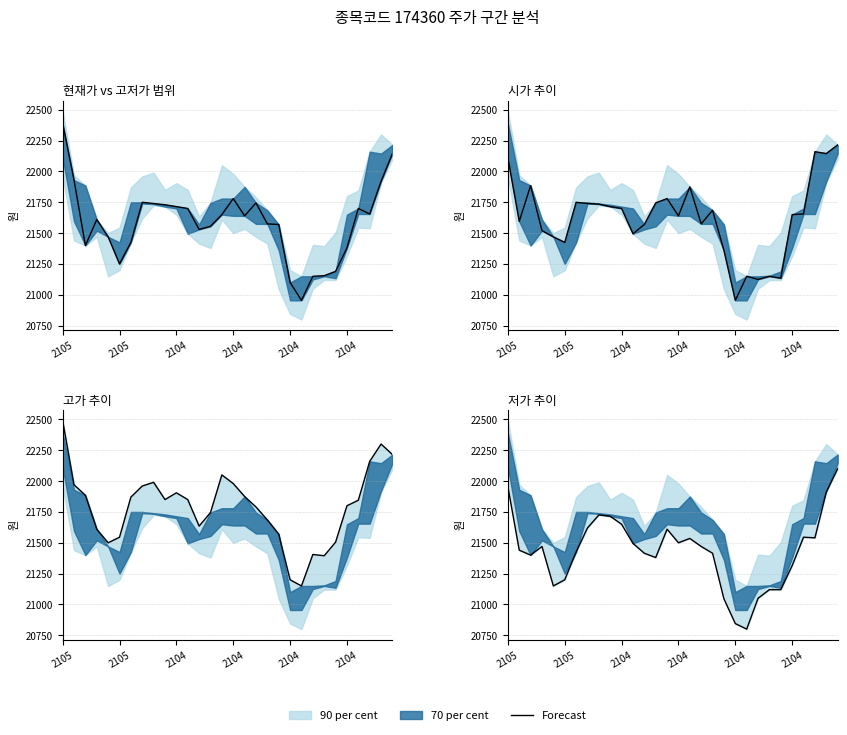

Reading left to right, list all the values displayed in this chart.

21955	21440	21400	21470	21150	21200	21425	21620	21725	21715	21650	21495	21415	21380	21610	21500	21535	21470	21415	21045	20845	20800	21050	21120	21120	21315	21545	21540	21910	22100